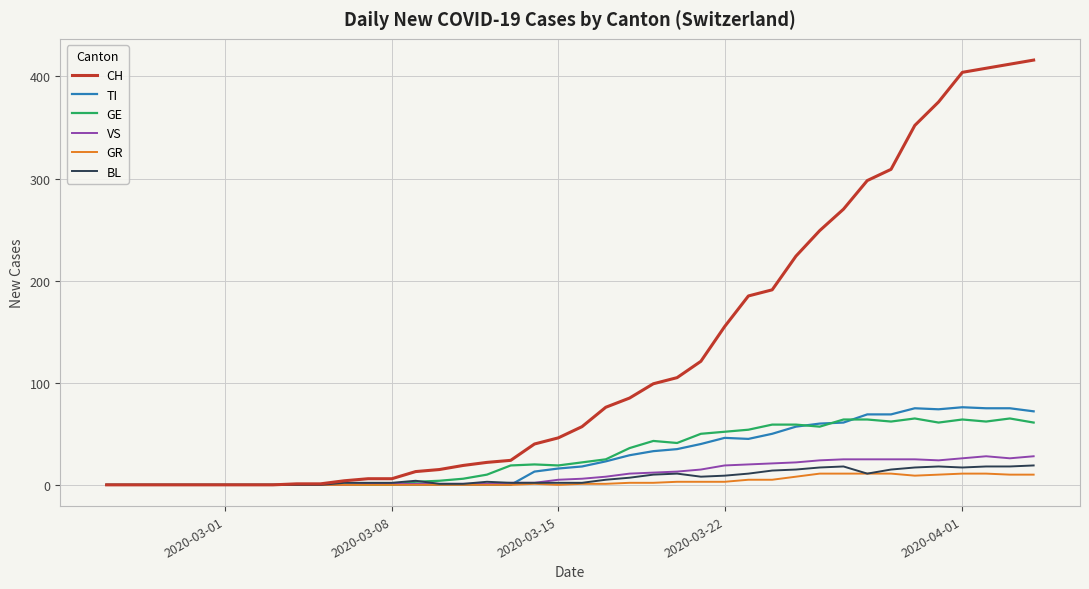

Which series has the largest total across all categories?

CH